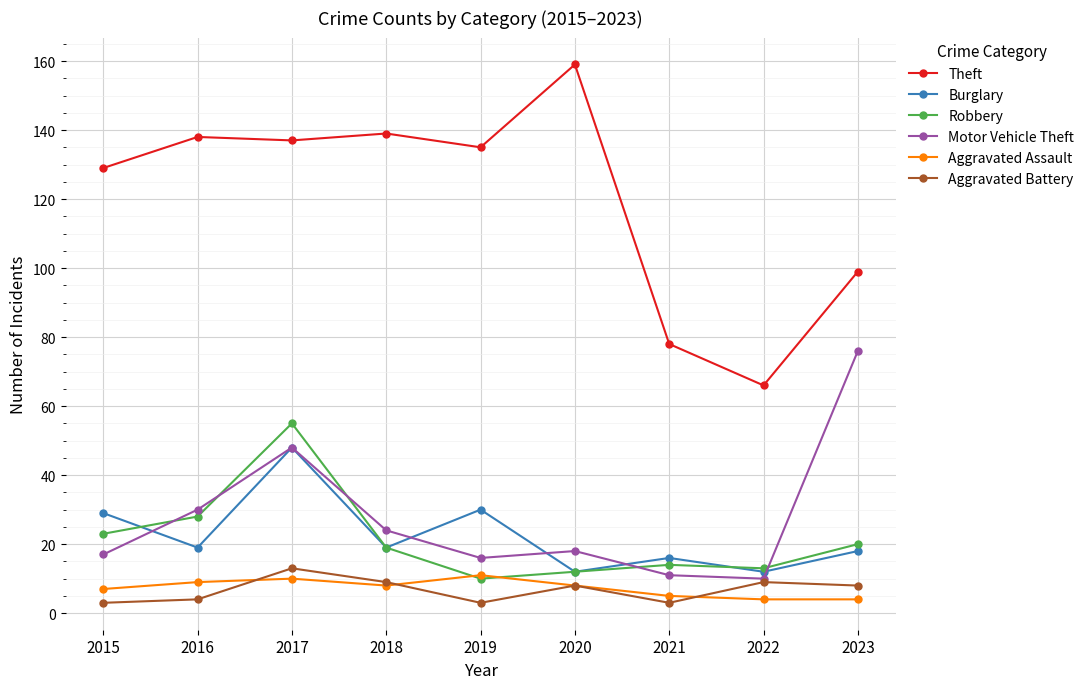

How many series are shown in this chart?

6